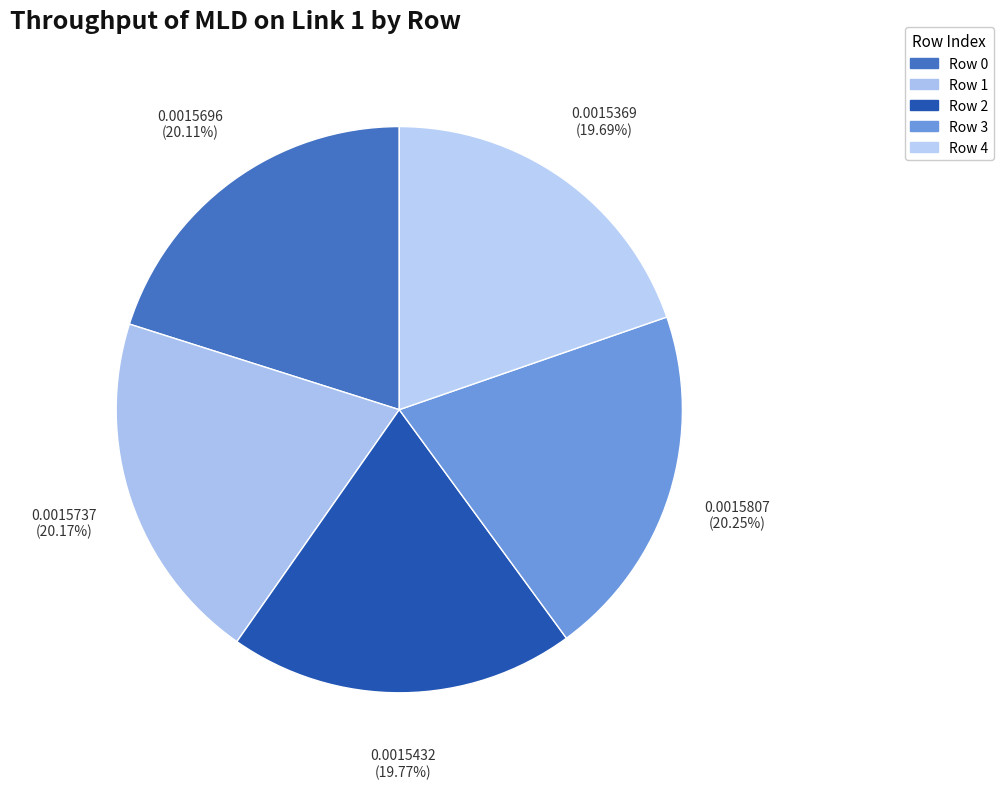

Which slice is the smallest?

4